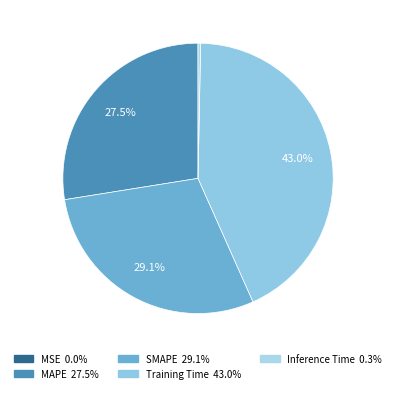

What portion of the pie excludes Training Time?

57.0%